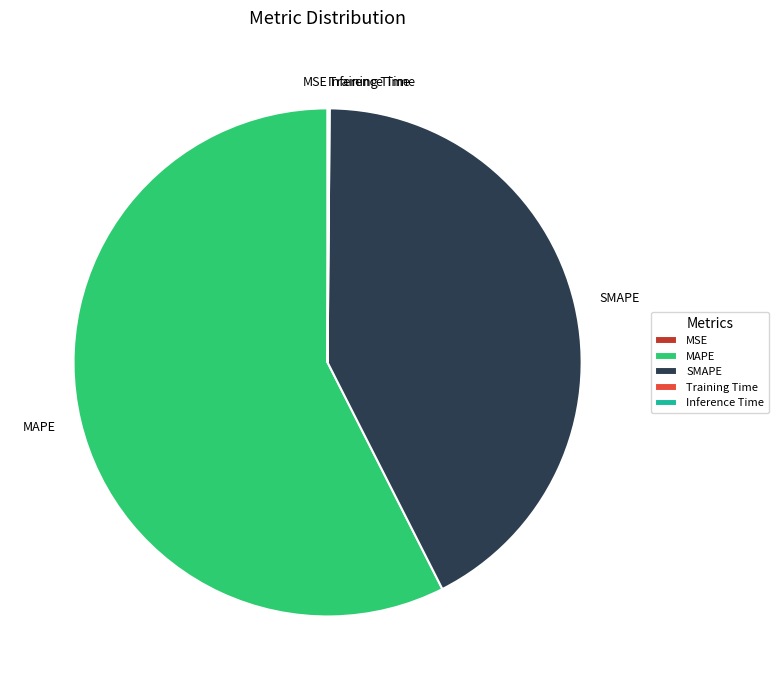

Is it true that MAPE is 69% of the pie?

False